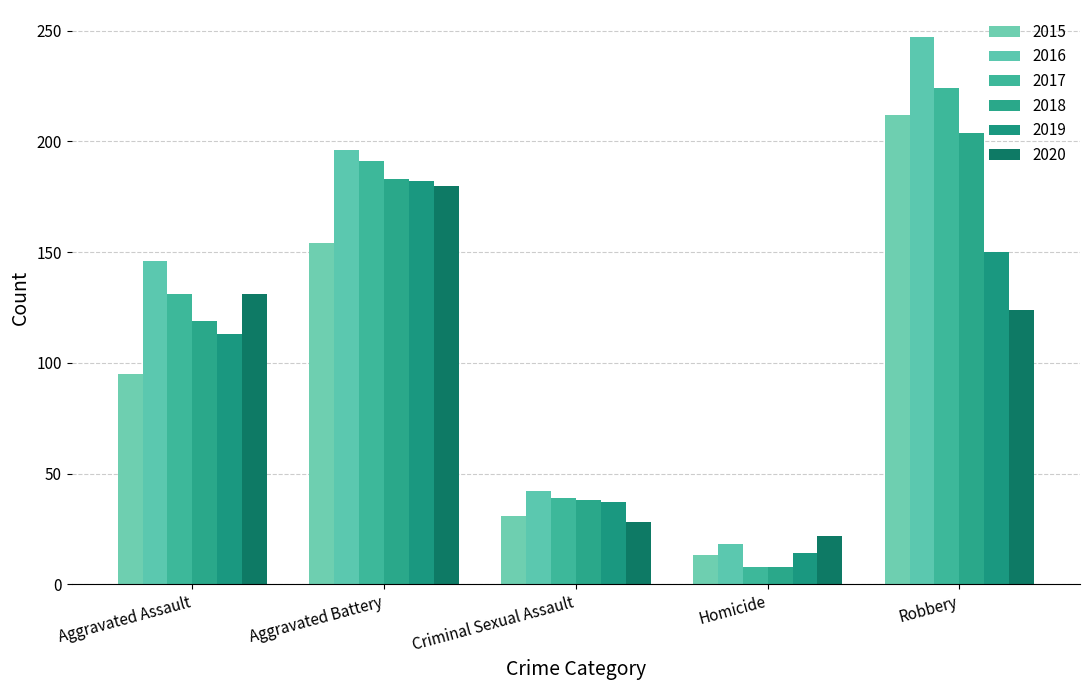

What position from the right is Aggravated Battery?

4